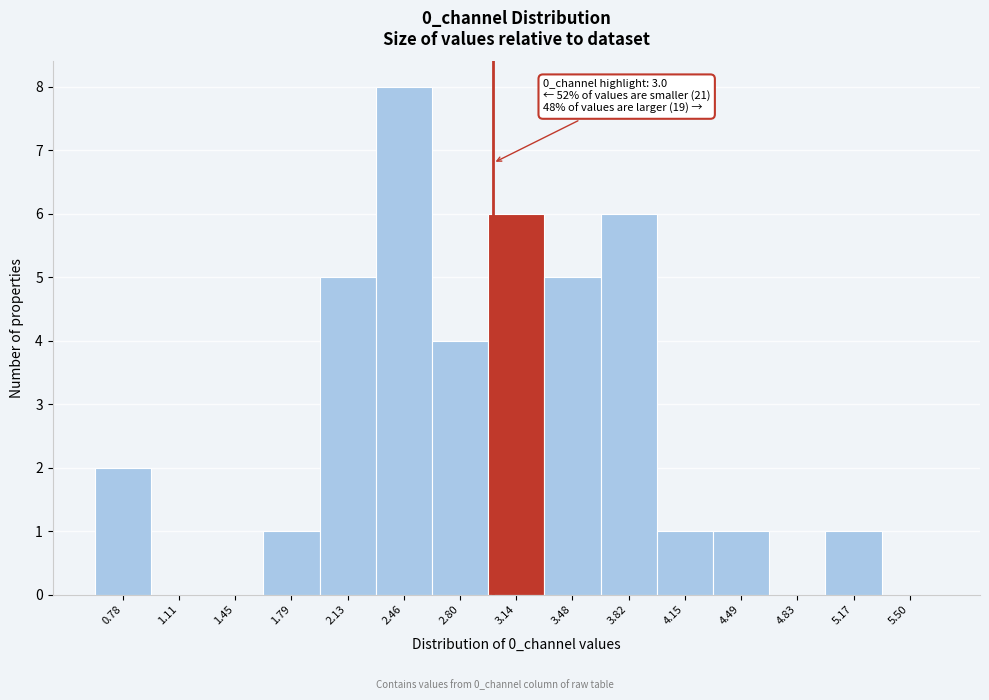

Over which range of the x-axis is the bar tallest?

2.30 to 2.65